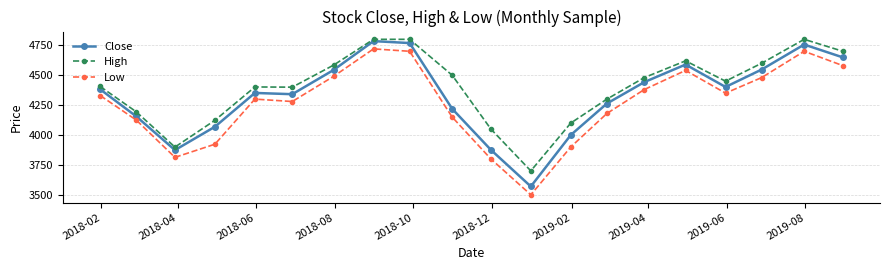

What is the sum of all High values?

87907.6